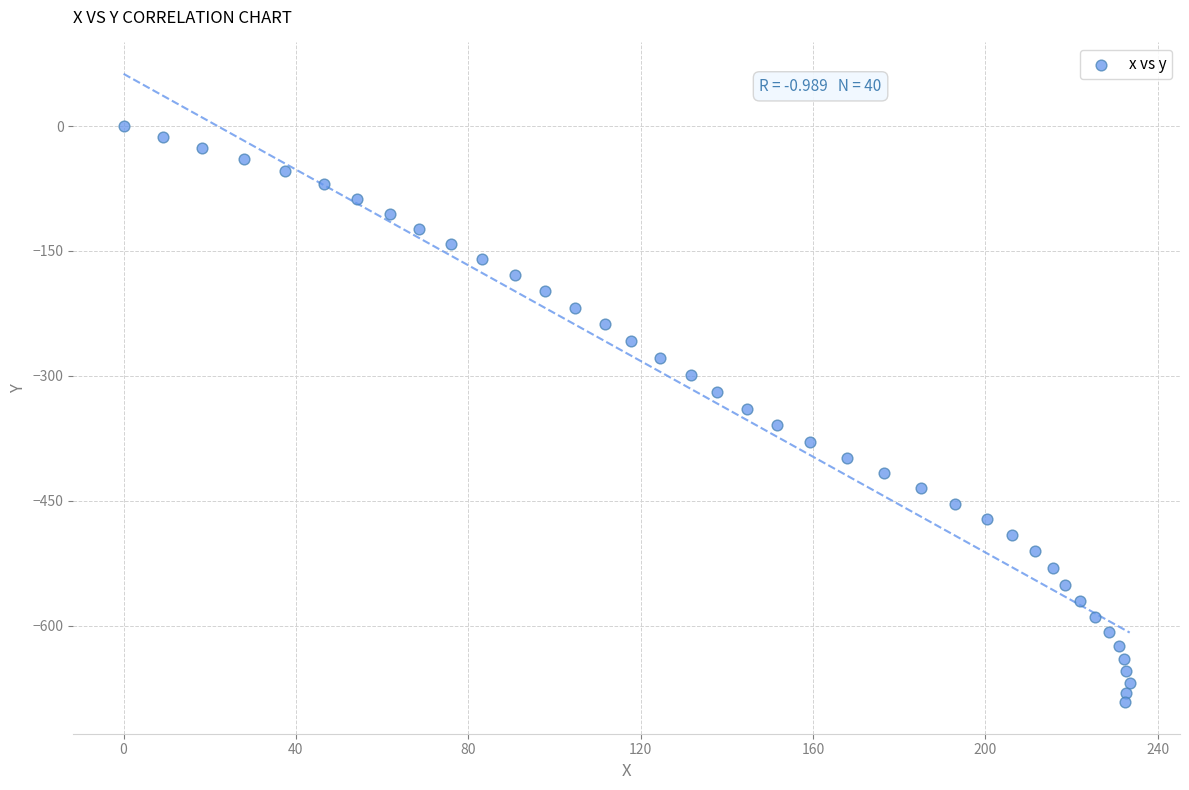

What is the range of X values (max minus min)?

233.5